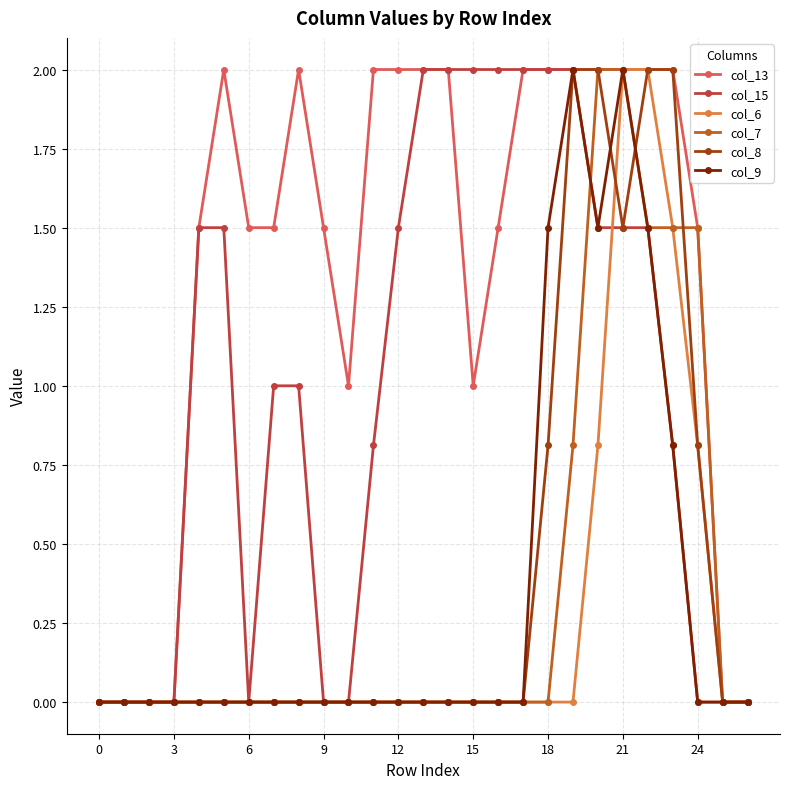

What is the greatest value displayed?

2.0